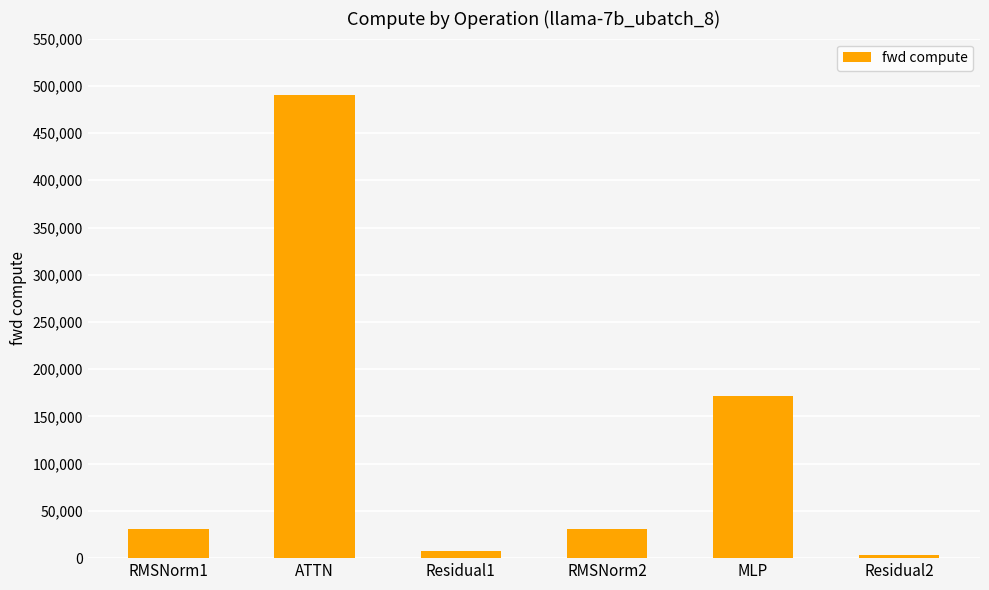

What is the average value?

122380.7